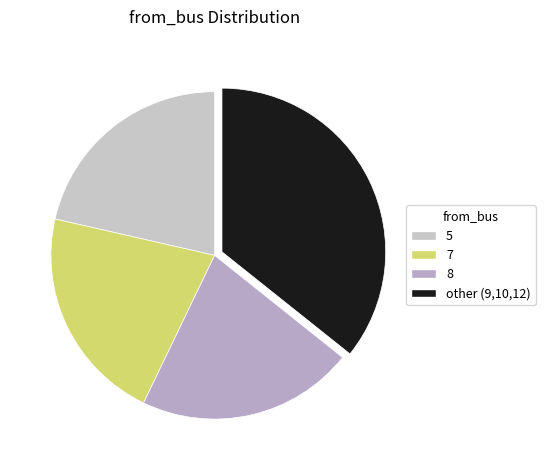

To the nearest percent, what is the average slice percentage?

25%